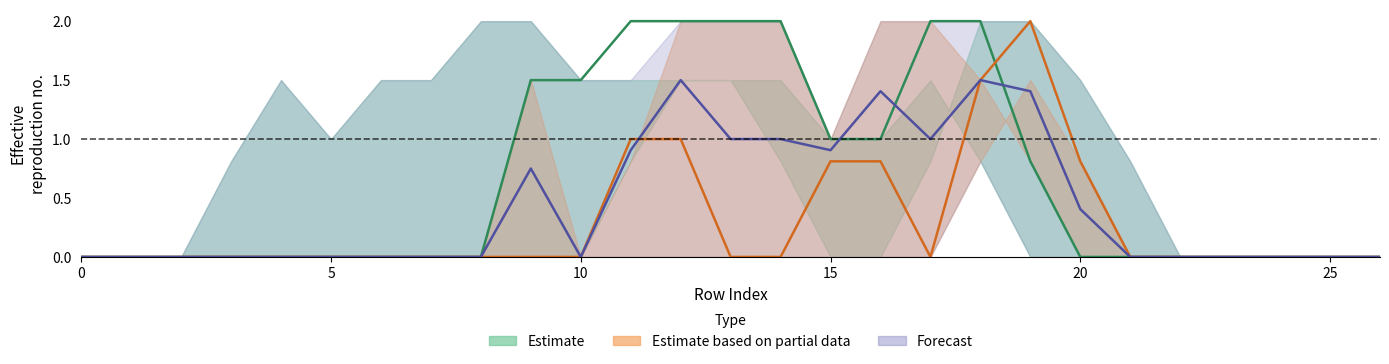

At which category is the sum across all series the highest?

18